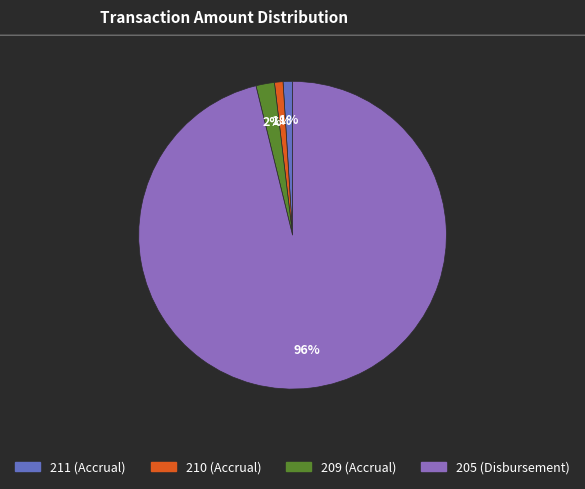

To the nearest percent, what is the difference between the largest and smallest slice percentages?

95%